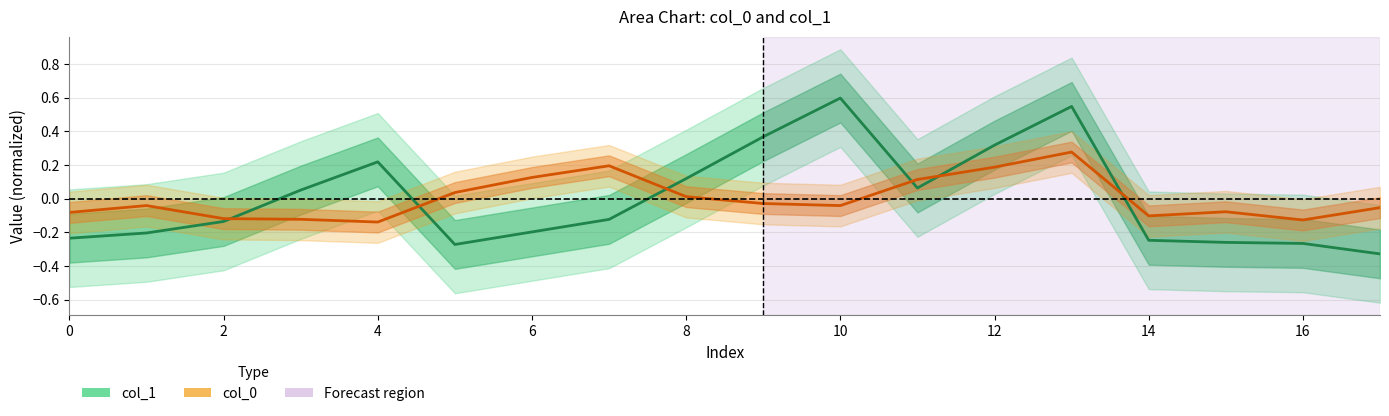

At how many categories does at least one series exceed 0?

11